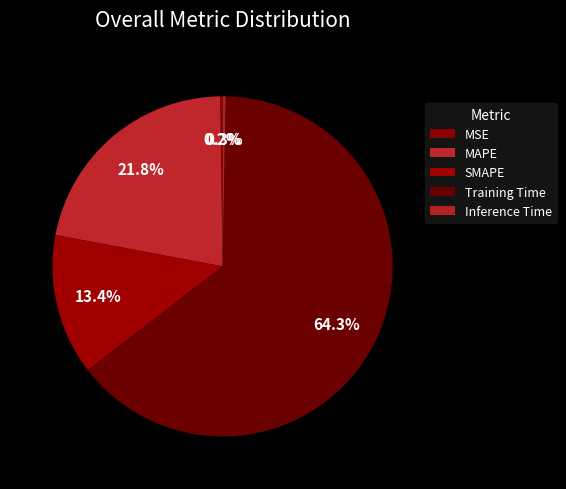

Is it true that MSE is 1% of the pie?

False